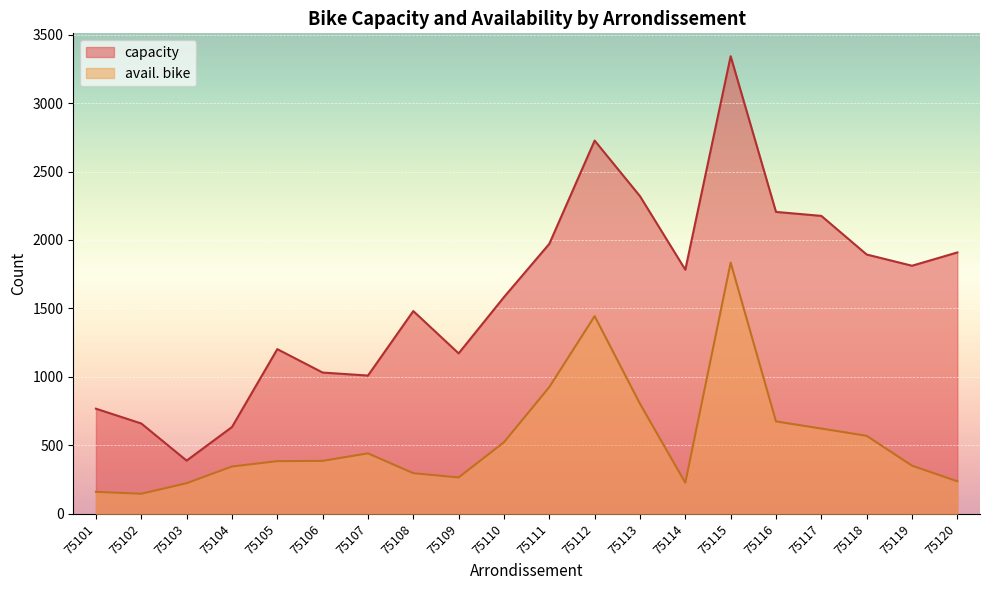

True or false: avail. bike and capacity cross at least once.

False